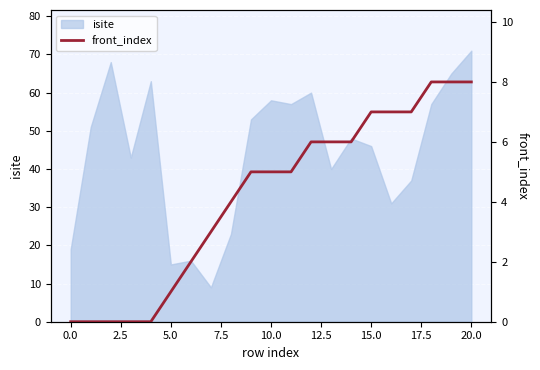

How many values are between 1 and 7?

13